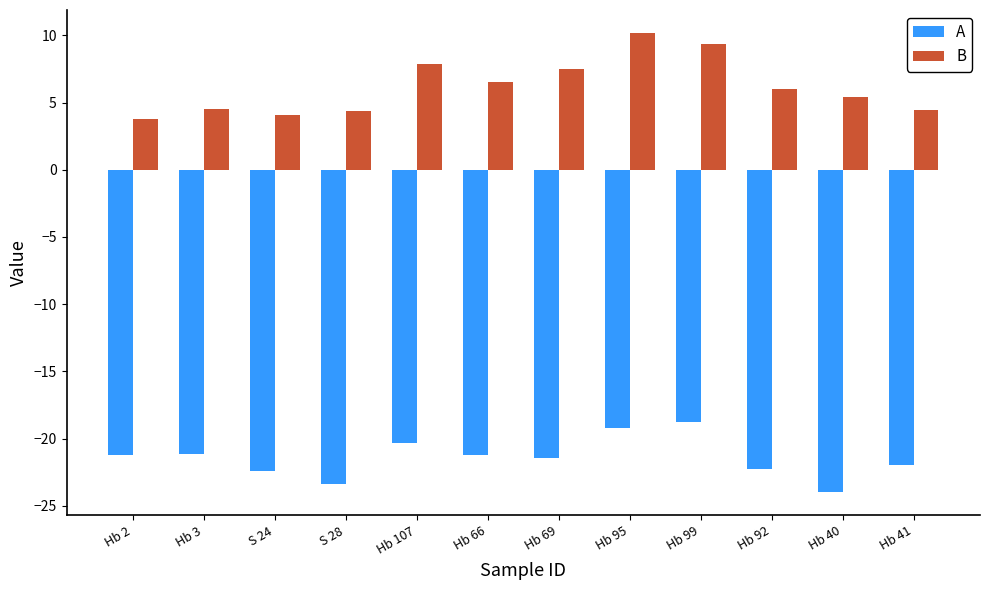

Are the bars horizontal?

No